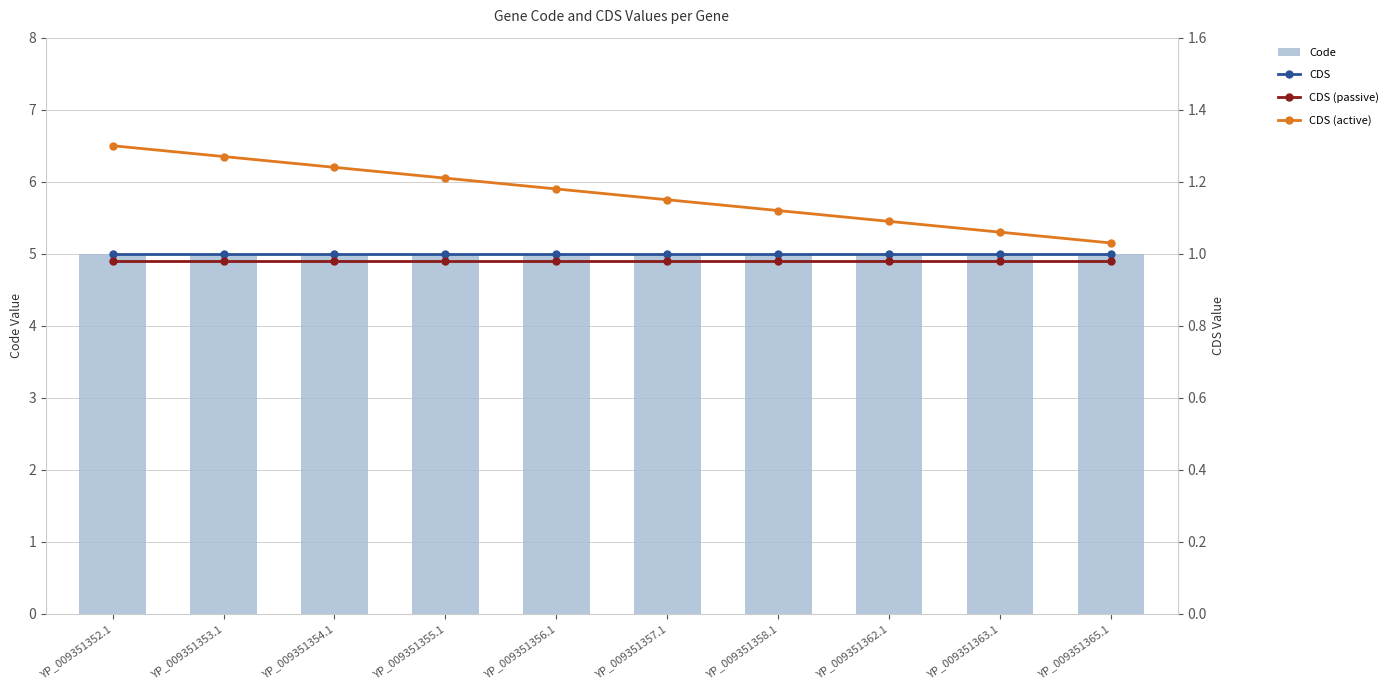

Which series has the largest total across all categories?

Code